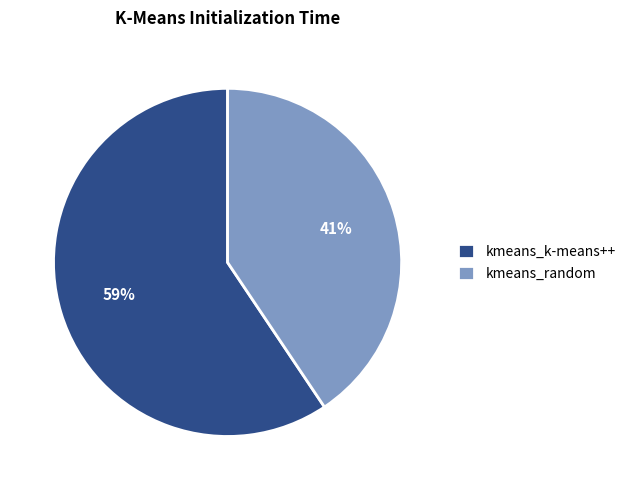

Is the sum of kmeans_random and kmeans_k-means++ greater than half?

Yes